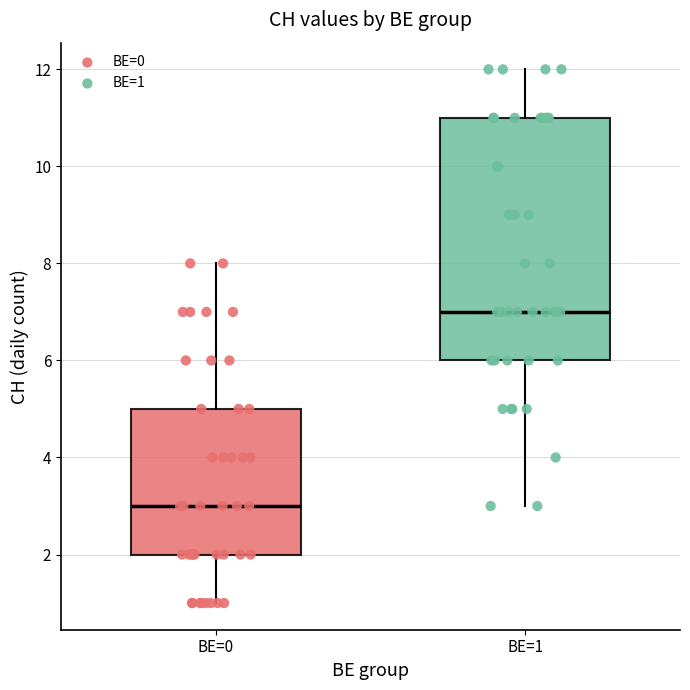

Reading left to right, read every box against the y-axis: the position of its median line, the range the box covers, and the ends of its whiskers. The values are not printed on the chart, so give them approximately, as read against the axis.

BE=0: median 3, box 2 to 5, whiskers 1 to 8
BE=1: median 7, box 6 to 11, whiskers 3 to 12